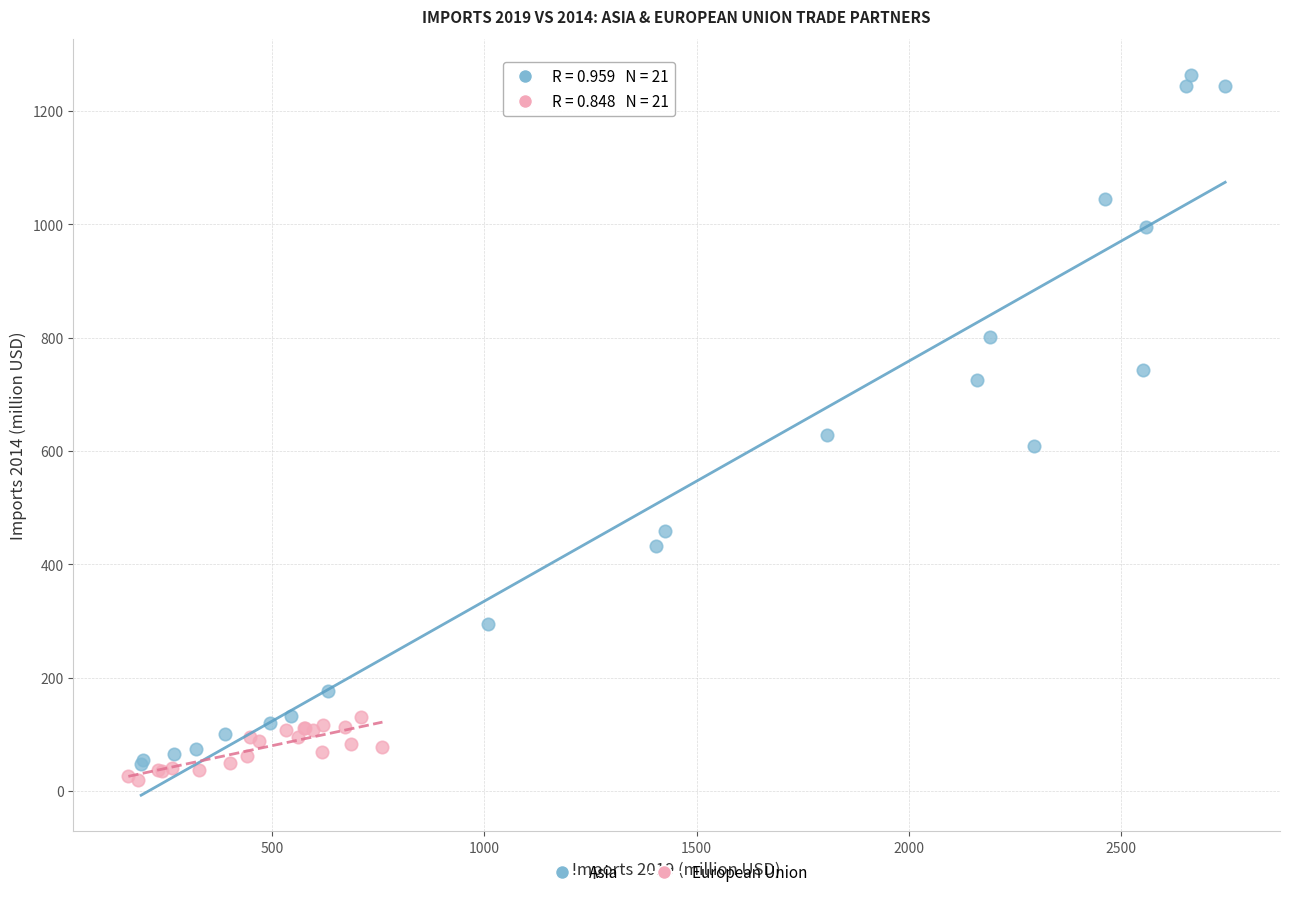

Which series contains the highest Y value?

Asia